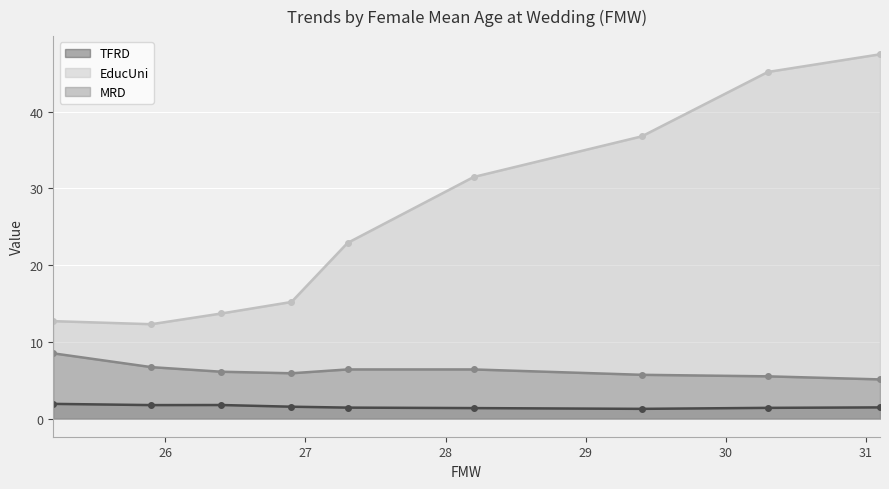

Is it true that MRD equals 1.7 at 26.4?

False